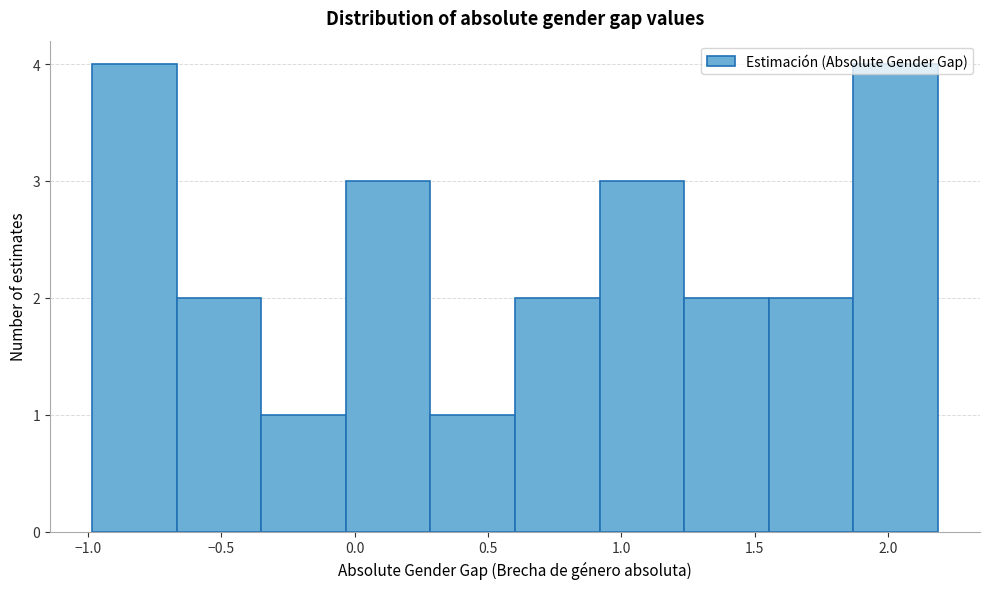

Reading left to right, list every bar in this chart as the range it spans on the x-axis followed by its height. Neither the bar edges nor the heights are printed on the chart, so give them approximately, as read against the axes.

-1.00 to -0.65: 4
-0.65 to -0.35: 2
-0.35 to -0.05: 1
-0.05 to 0.30: 3
0.30 to 0.60: 1
0.60 to 0.90: 2
0.90 to 1.25: 3
1.25 to 1.55: 2
1.55 to 1.85: 2
1.85 to 2.20: 4